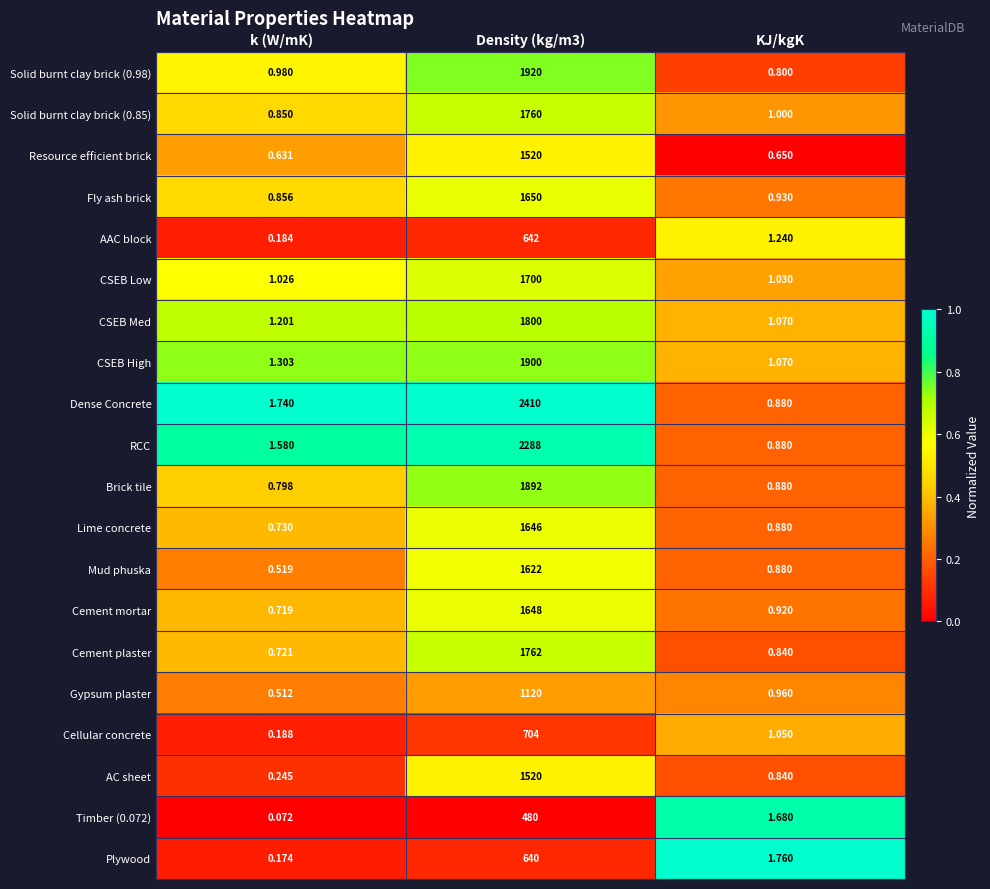

At which category is the sum across all series the highest?

Density (kg/m3)